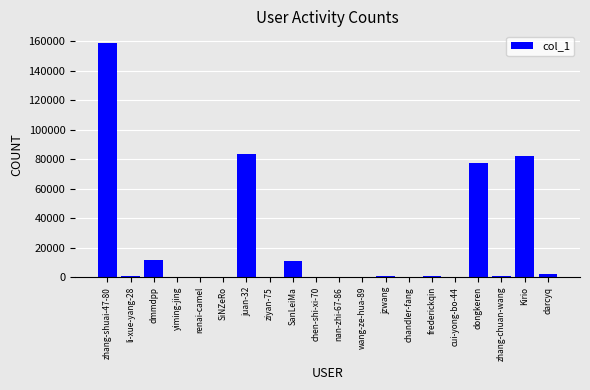

At which category does the chart reach its peak across all series?

zhang-shuai-47-80